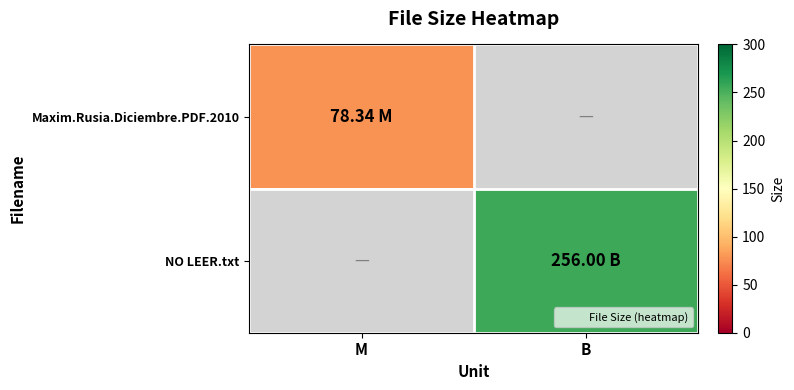

Rank the series at B from lowest to highest value.

Maxim.Rusia.Diciembre.PDF.2010, NO LEER.txt